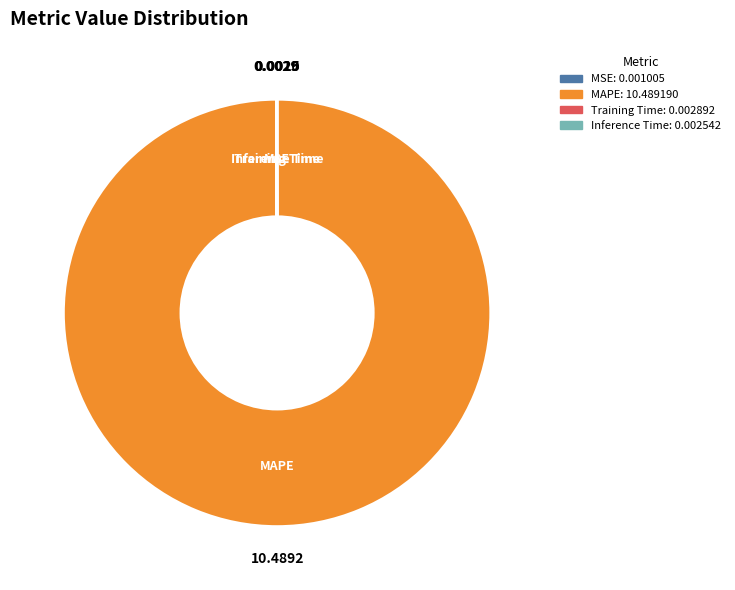

Is there any slice that represents more than half of the pie?

Yes